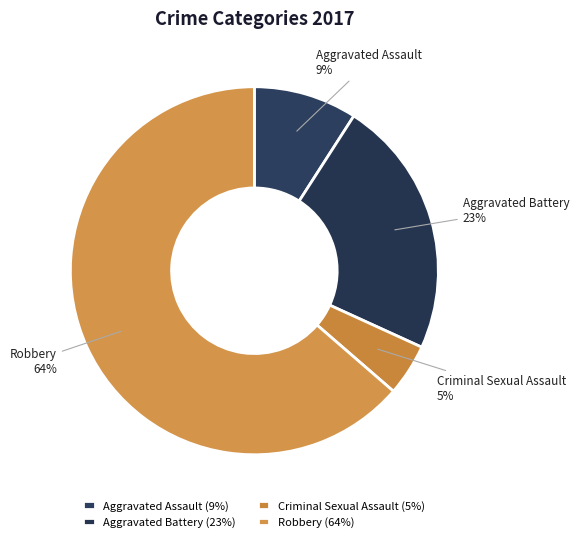

Does Robbery account for over 50% of the chart?

Yes